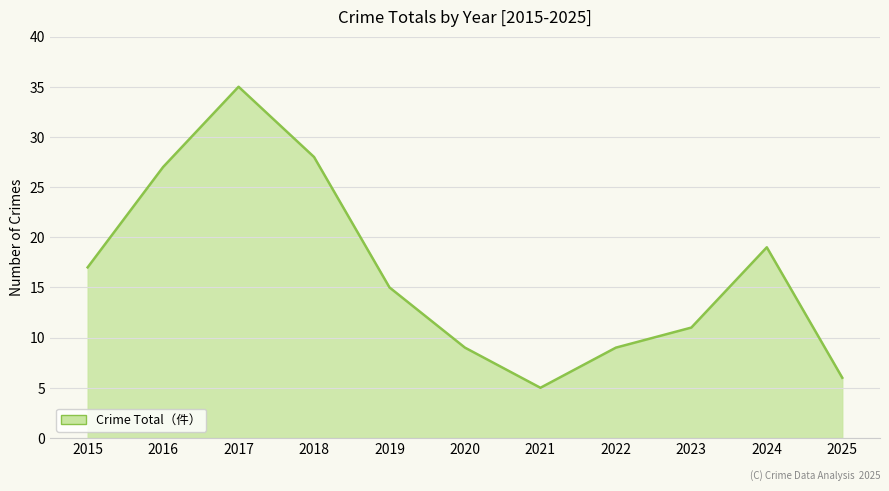

Reading left to right, transcribe all the data shown in this chart.

17	27	35	28	15	9	5	9	11	19	6